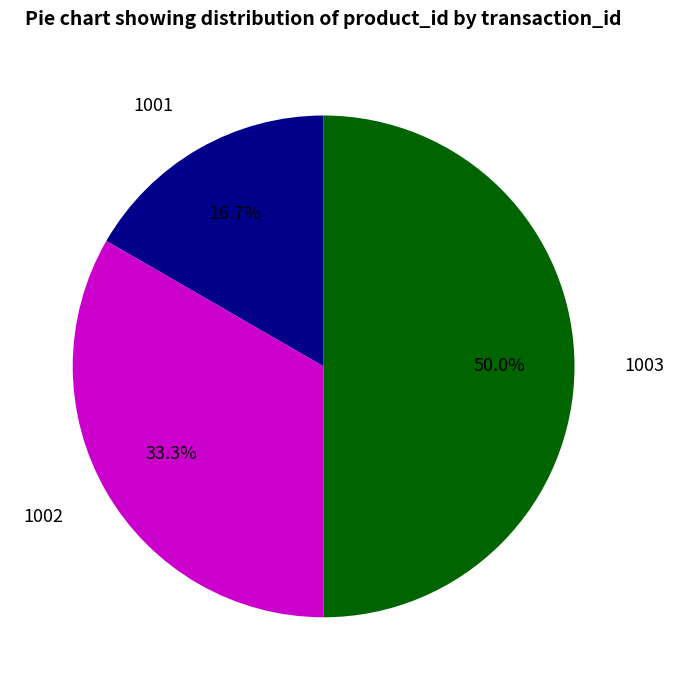

What percentage is the 1002 slice, to the nearest percent?

33%